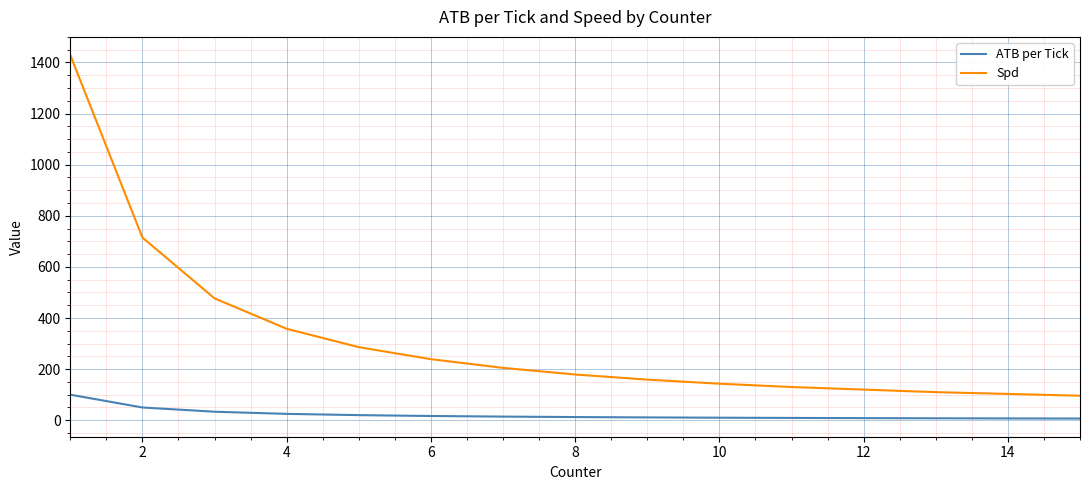

What is the maximum value for ATB per Tick?

100.0